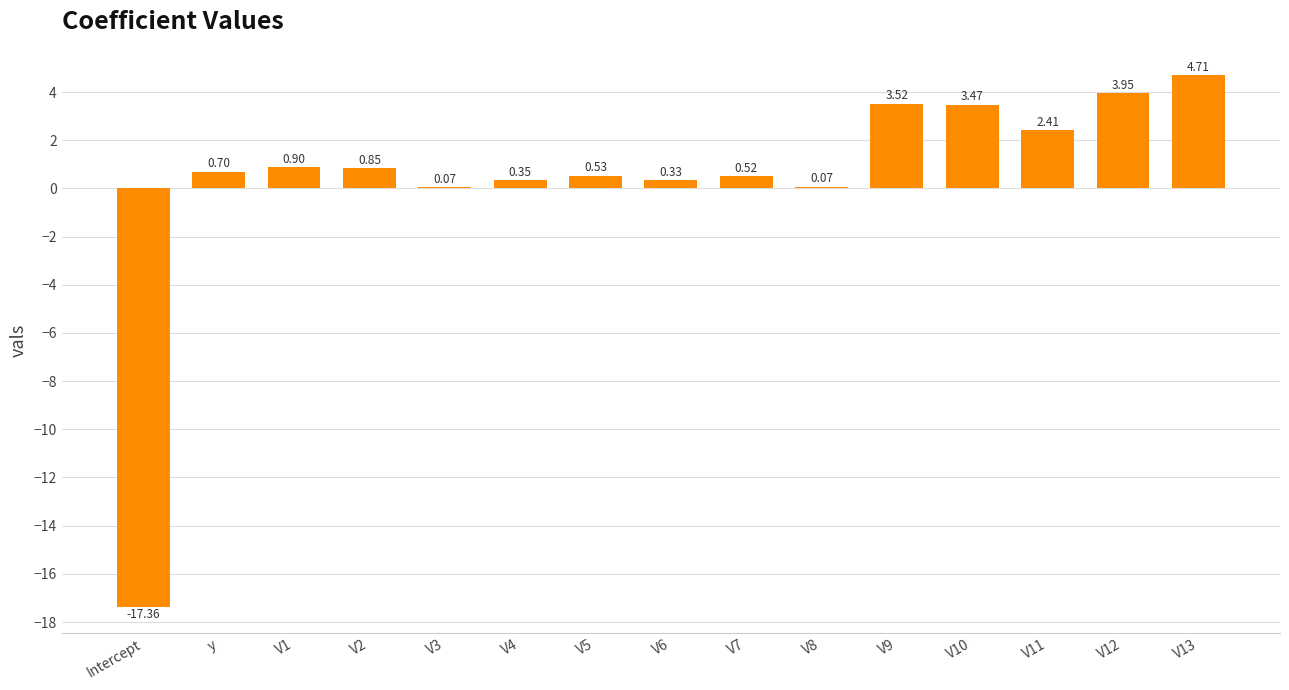

What is the change in value from V2 to V13?

+3.9